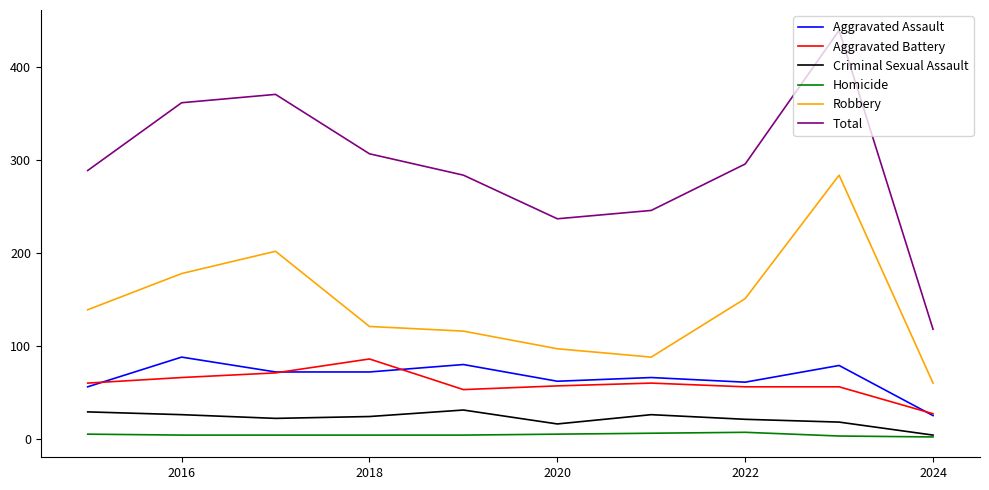

True or false: Total and Aggravated Assault intersect in this chart.

False